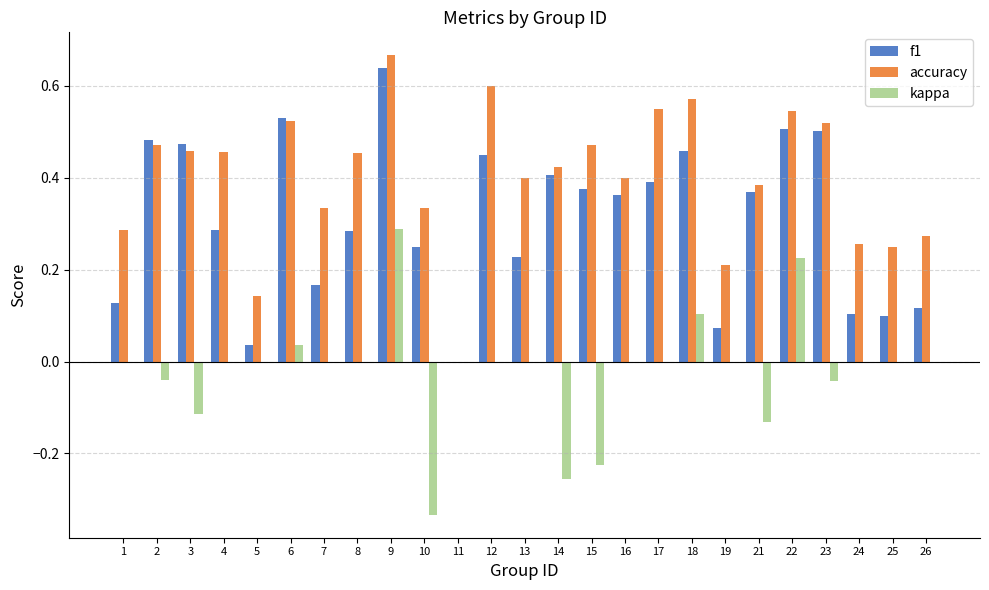

Between 14 and 23, which series saw the biggest shift?

kappa